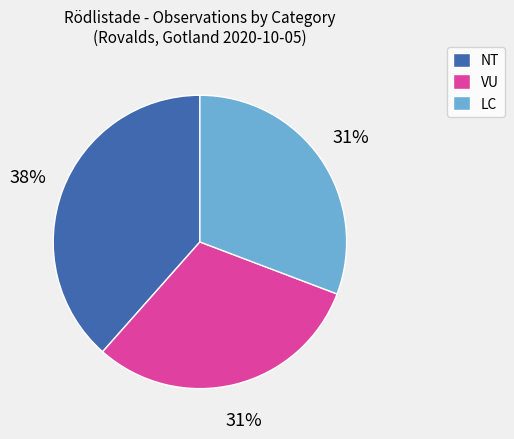

What is the ratio of the value at LC to the value at VU?

1.0